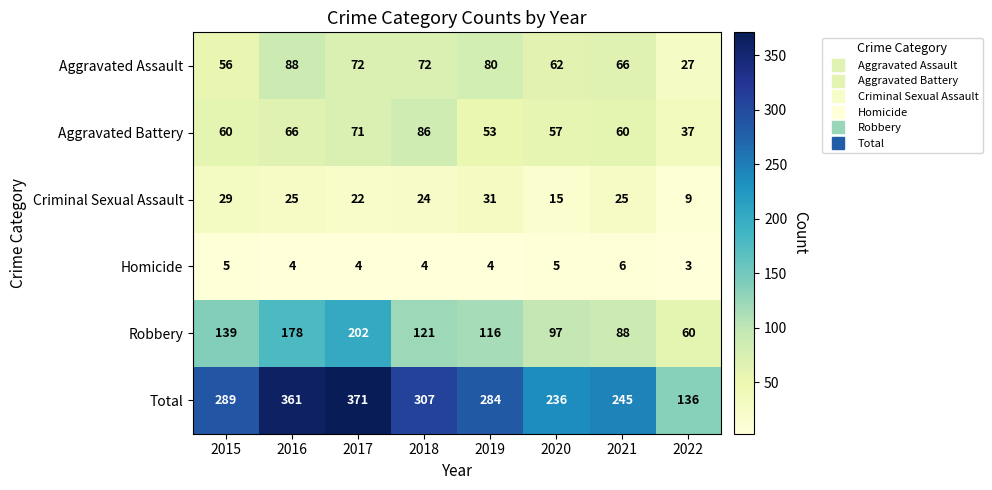

What is the difference between the maximum and minimum values in the Aggravated Battery series?

49